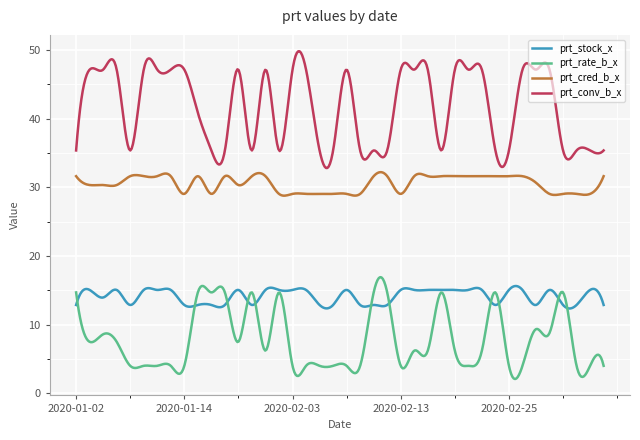

What is the minimum value shown in the chart?

2.1